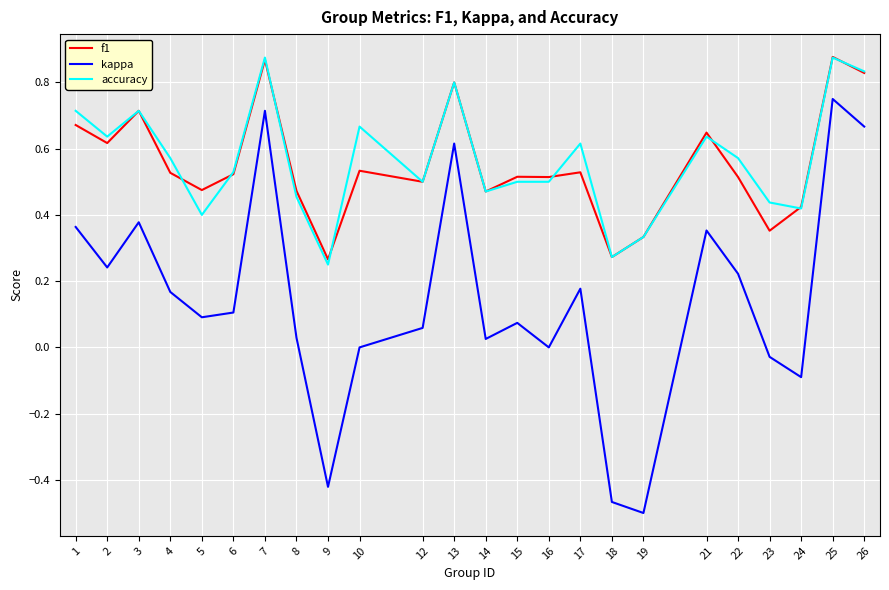

The kappa series shows 0.0 at 10. True or false?

True